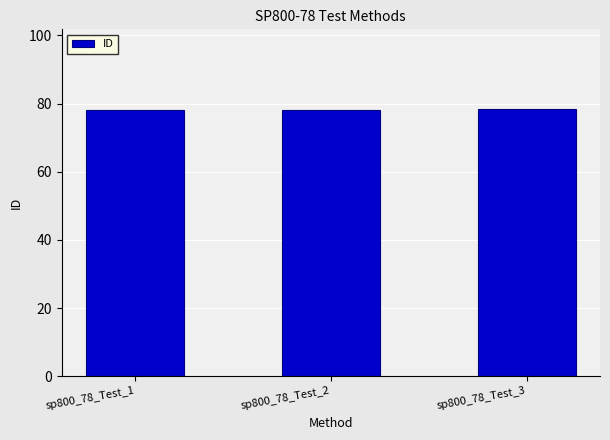

The value at sp800_78_Test_2 is 78.2. True or false?

True